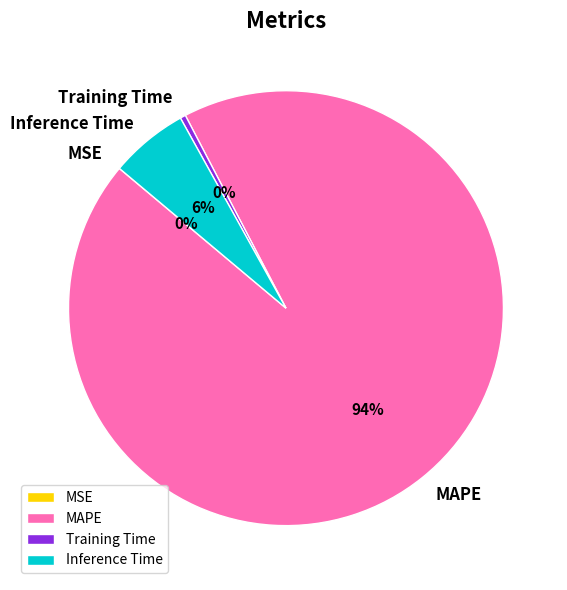

To the nearest percent, what portion does Inference Time represent?

6%